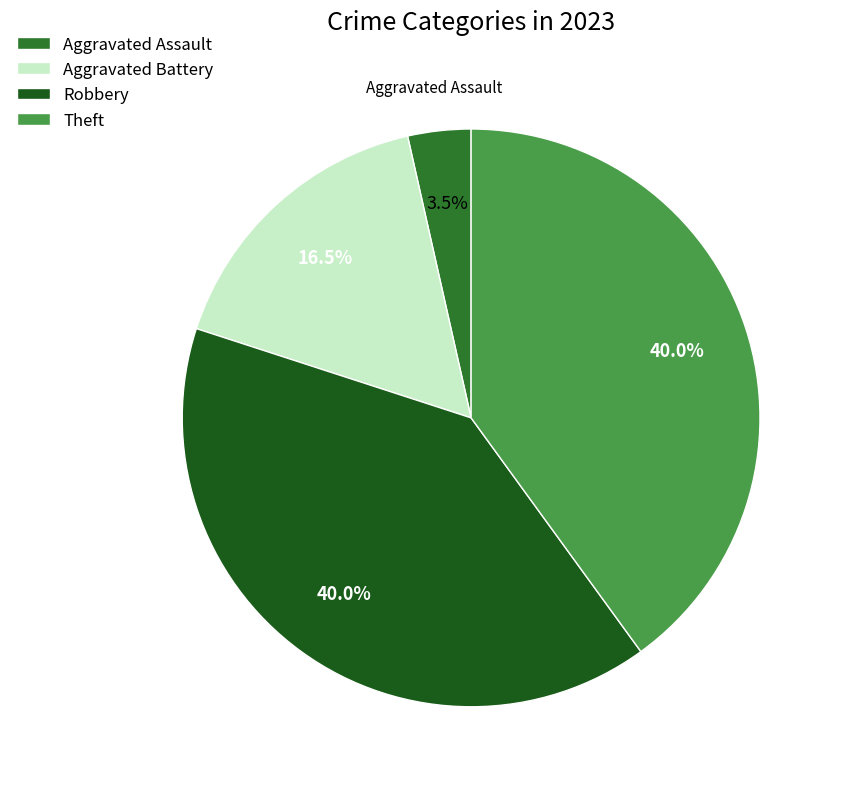

What percentage is NOT represented by Theft?

60.0%